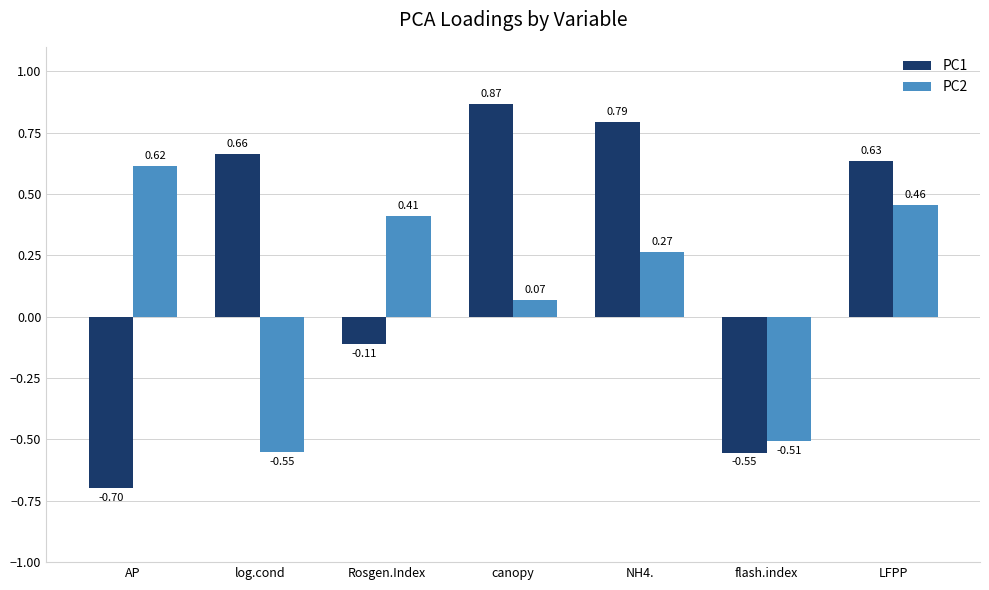

How many data points in PC2 are less than 0?

2